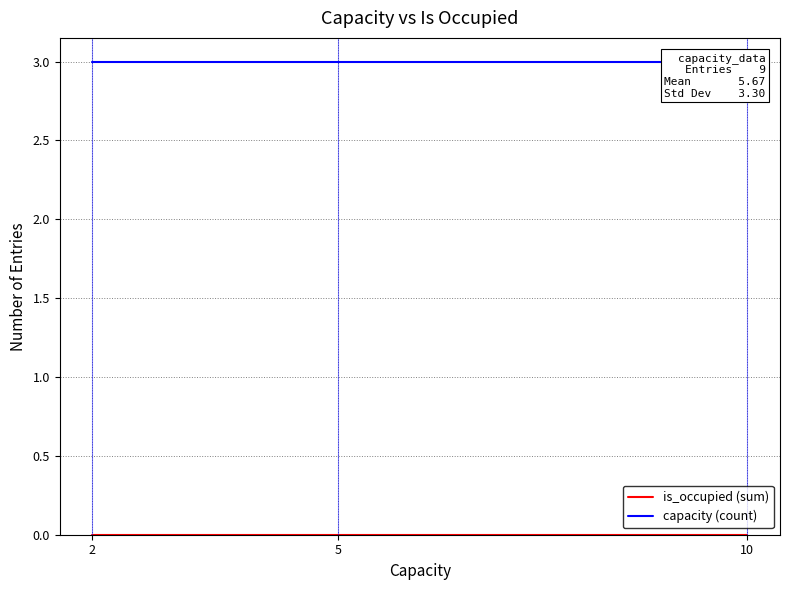

Is this an area chart (filled region under the line)?

No